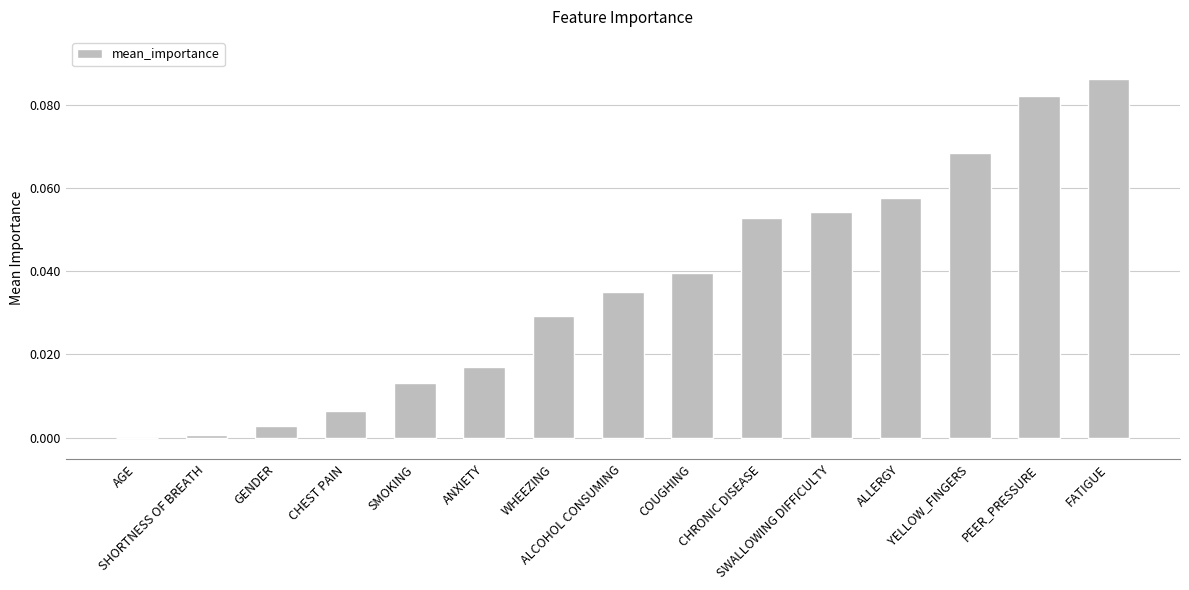

Are the bars horizontal?

No